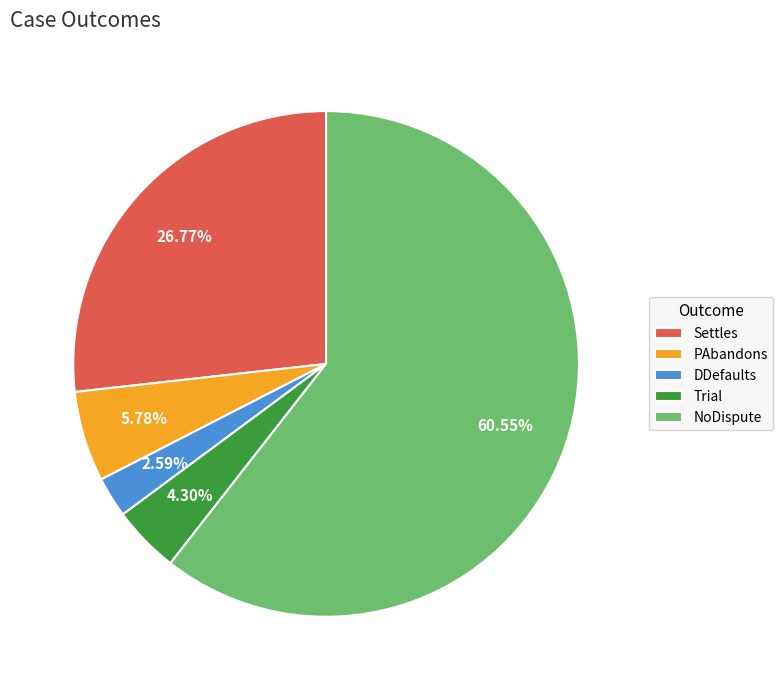

To the nearest percent, what portion does PAbandons represent?

6%